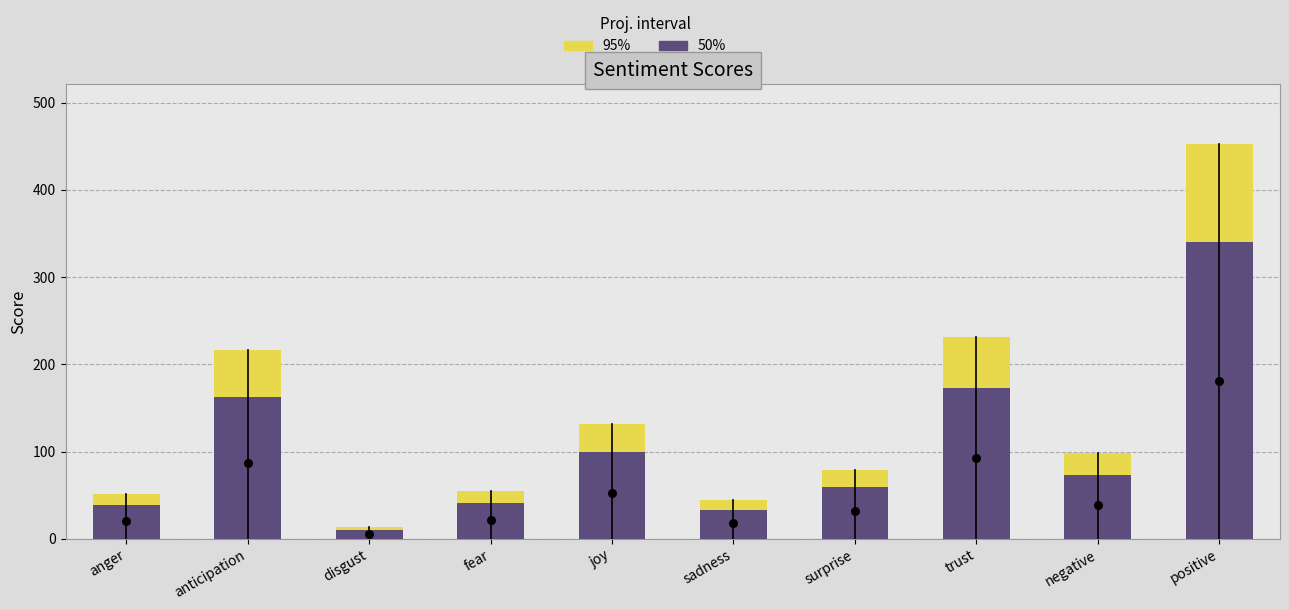

What is the total value across all series at surprise?

138.2